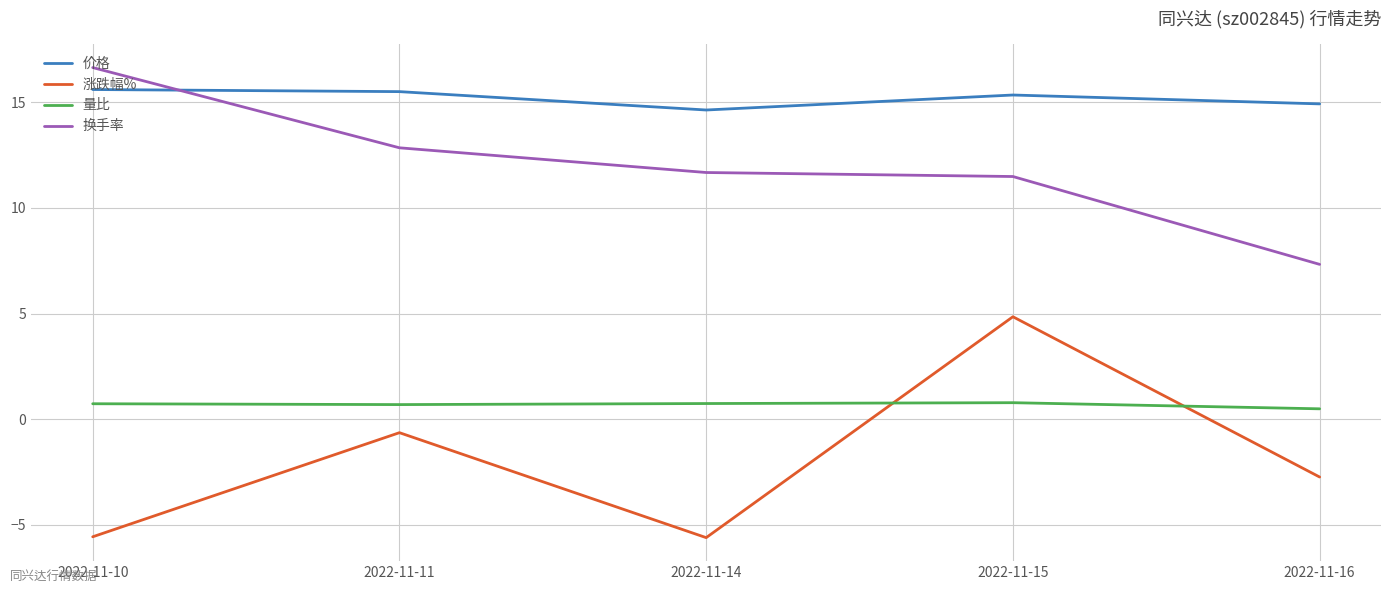

What is the maximum value for 量比?

0.8